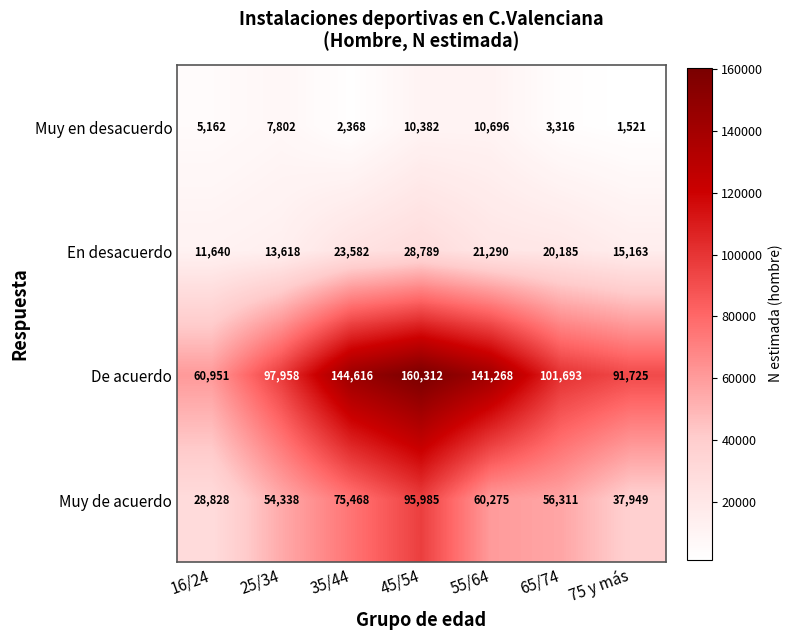

What is the spread (max minus min) of values at 16/24?

55789